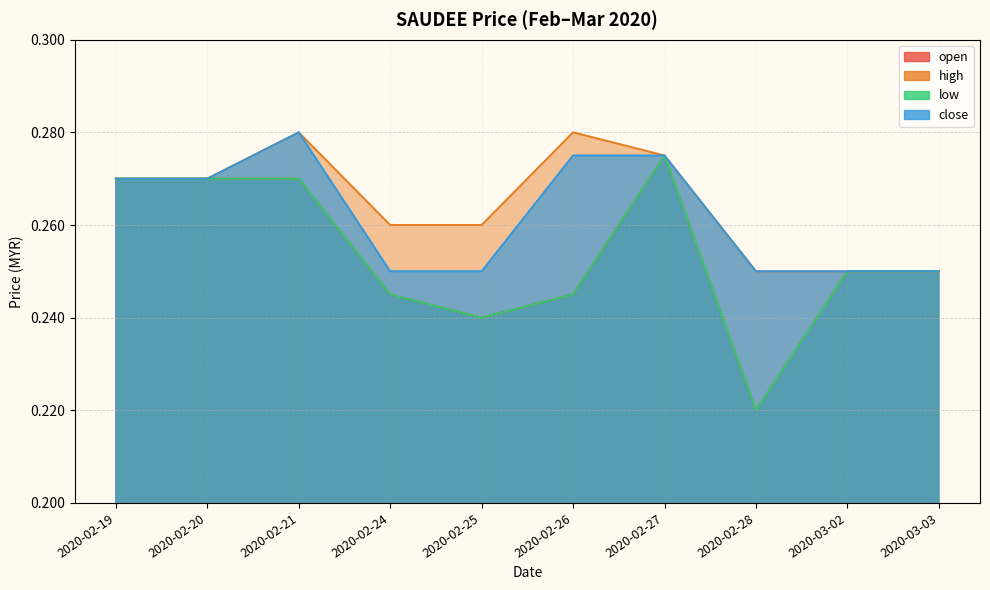

At which category is the sum across all series the highest?

2020-02-21